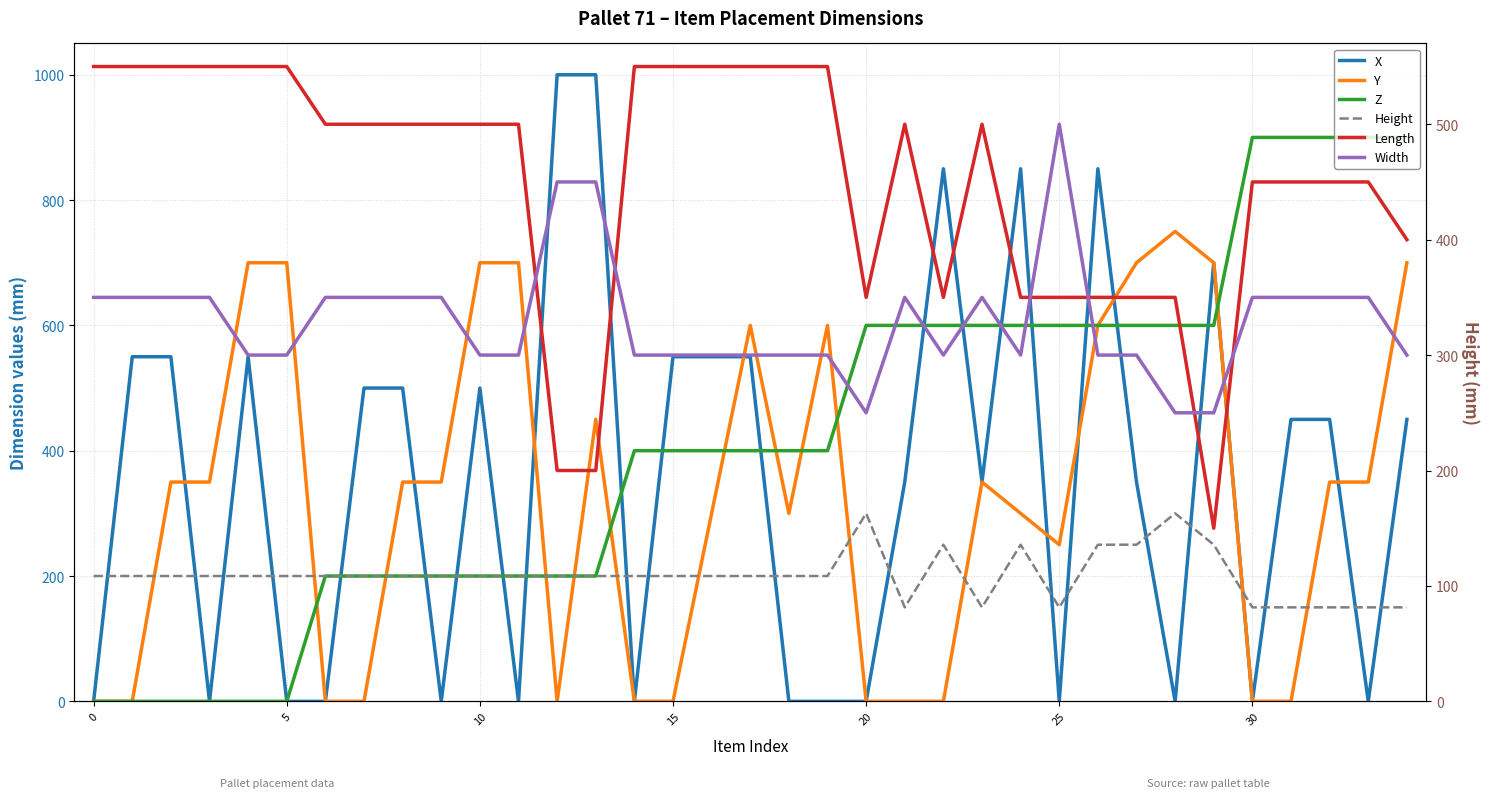

What is the difference between the Z values at 18 and −5?

400